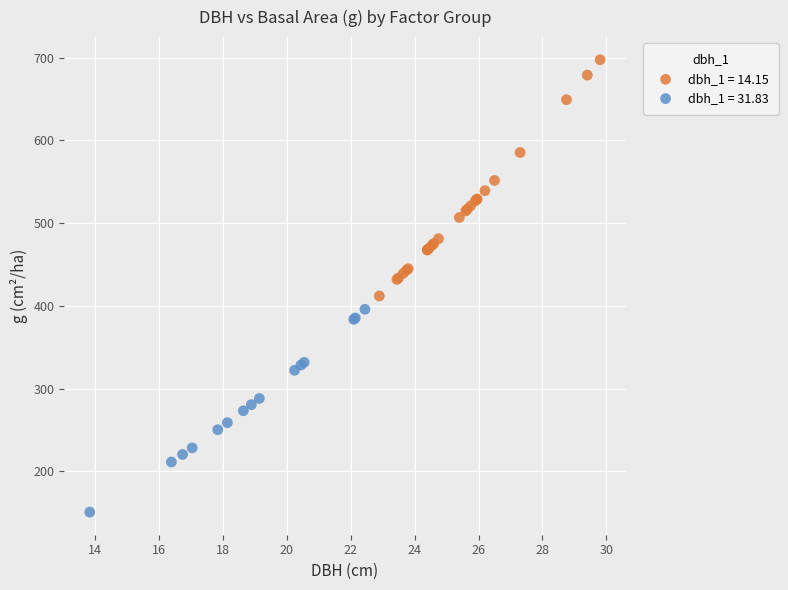

Which series contains the highest Y value?

dbh_1 = 14.15